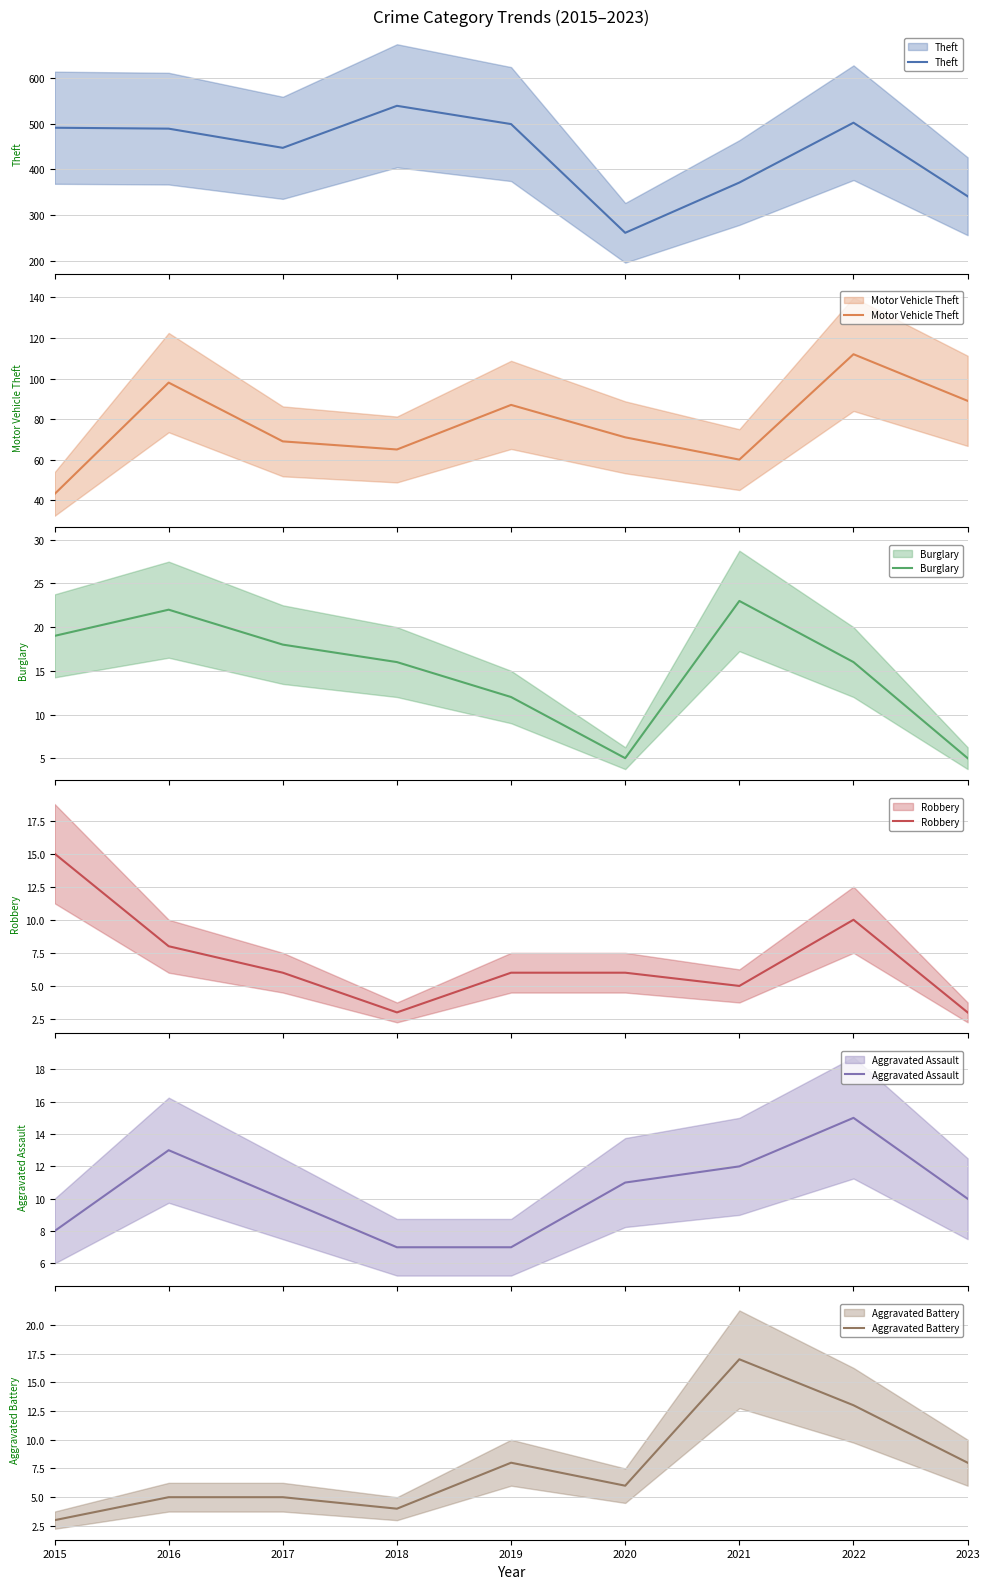

Which series changed the most between 2015 and 2016?

Motor Vehicle Theft